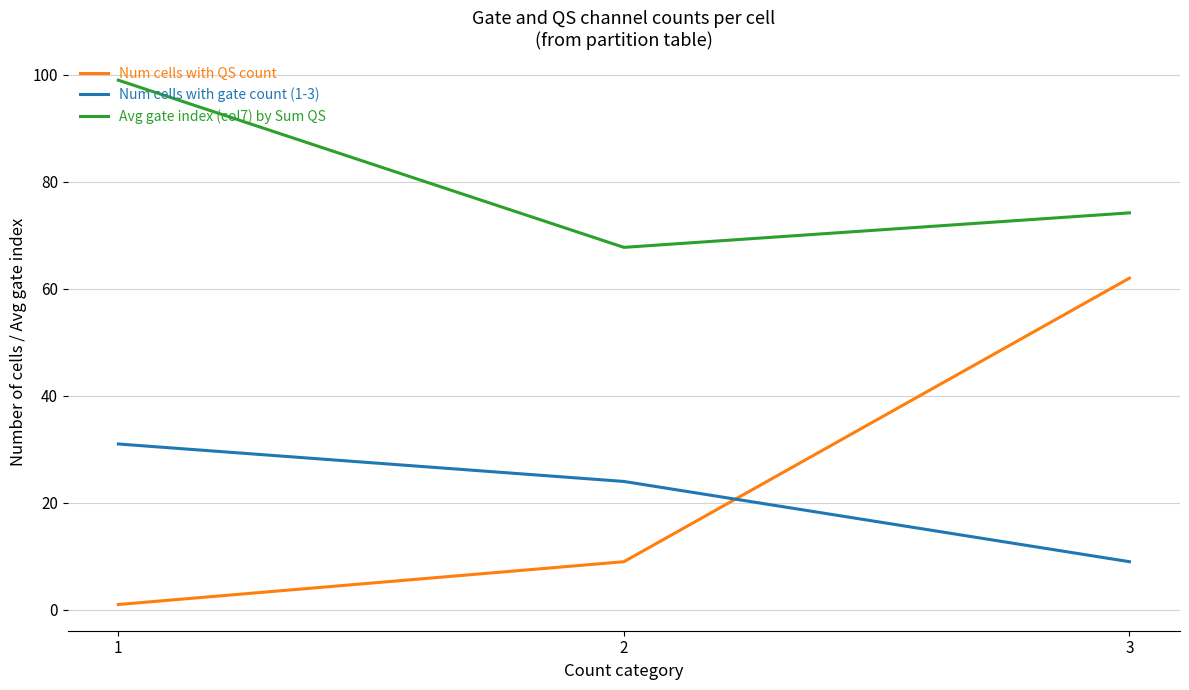

List the labels in order of Num cells with QS count value, smallest first.

1, 2, 3